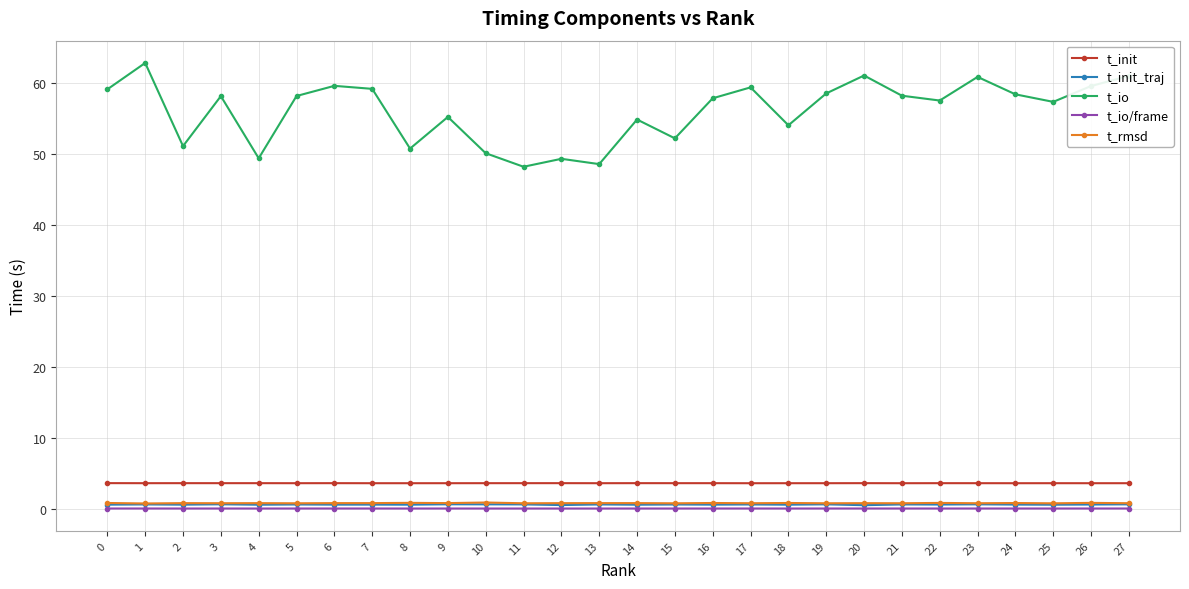

Which series has the widest spread of values?

t_io